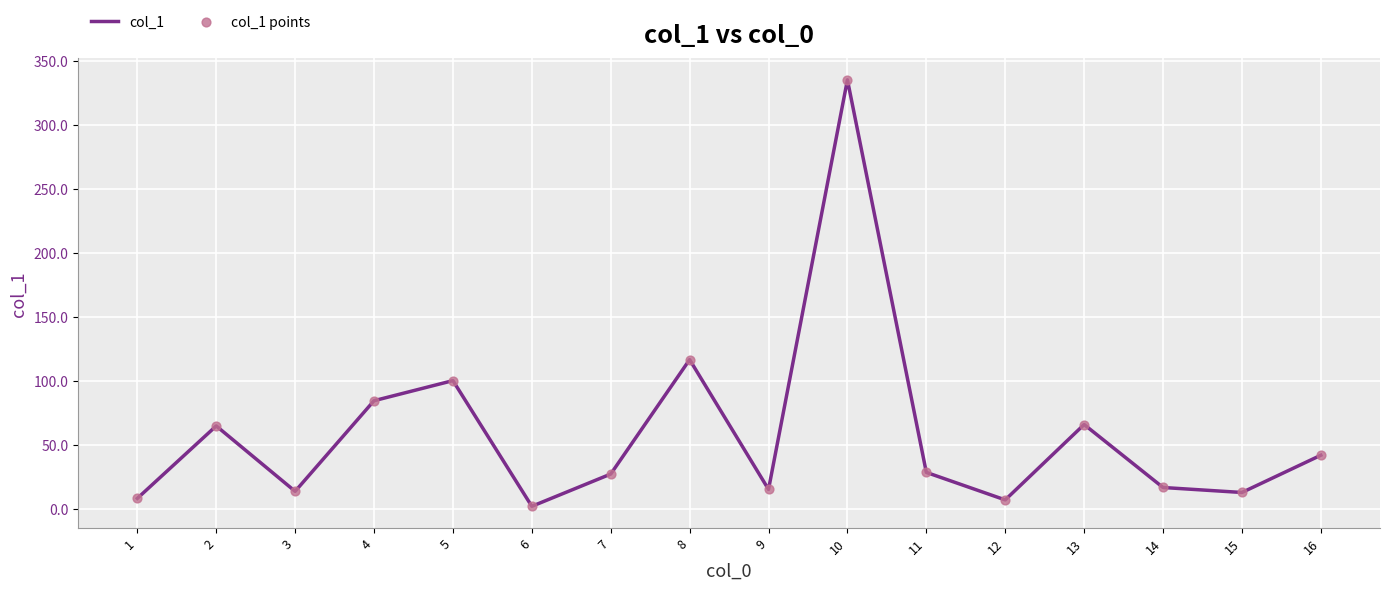

What is the difference between the maximum and minimum values?

333.2